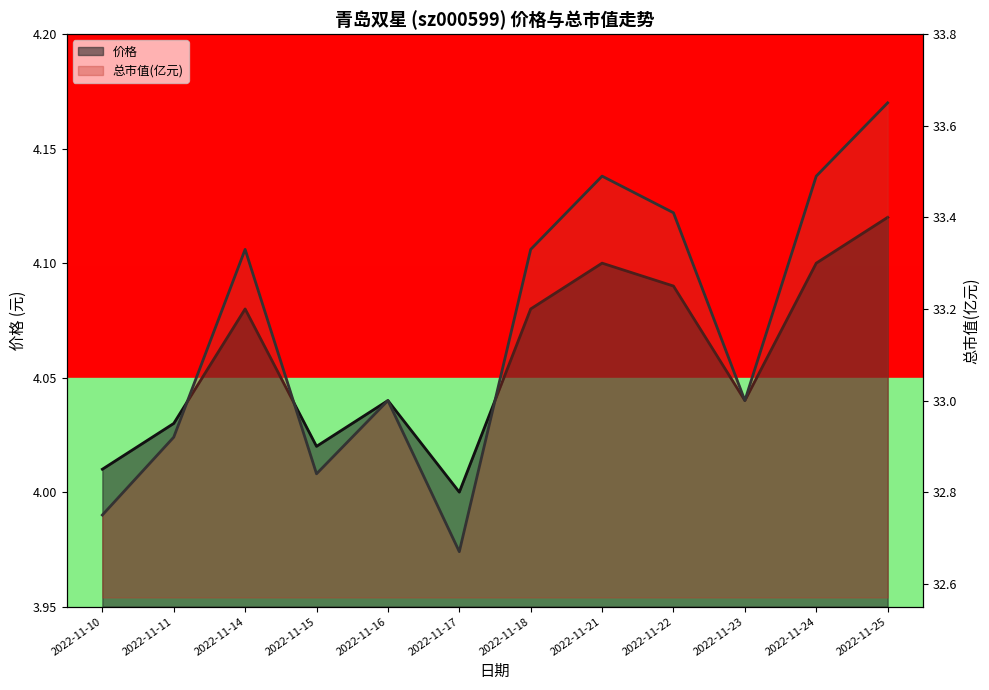

What are all the series names shown in the legend?

价格, 总市值(亿元)